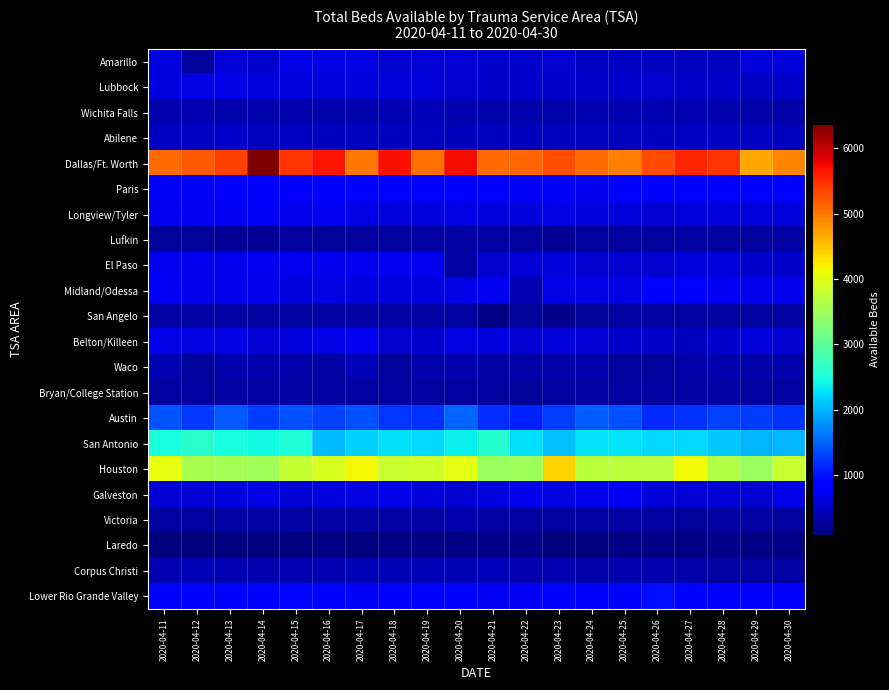

Which series has the largest range (max minus min)?

Dallas/Ft. Worth